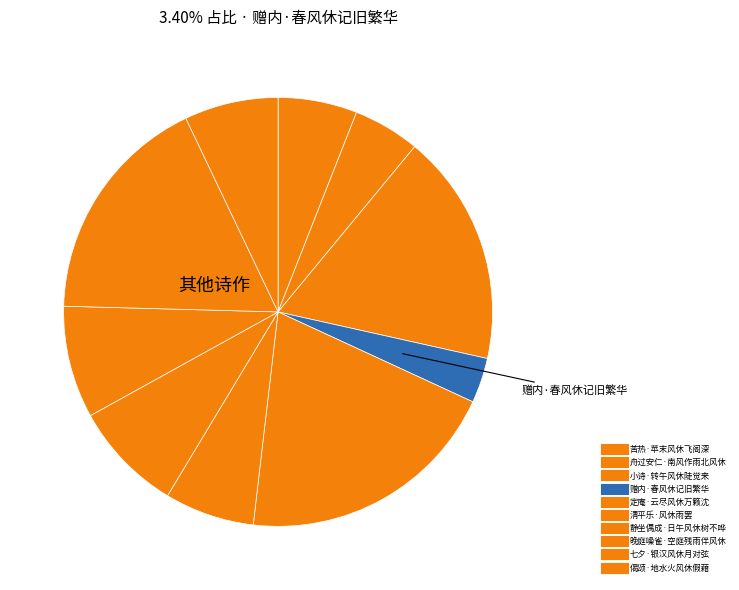

To the nearest percent, what is the combined percentage of 晚庭噪雀·空庭残雨伴风休 and 七夕·银汉风休月对弦?

26%